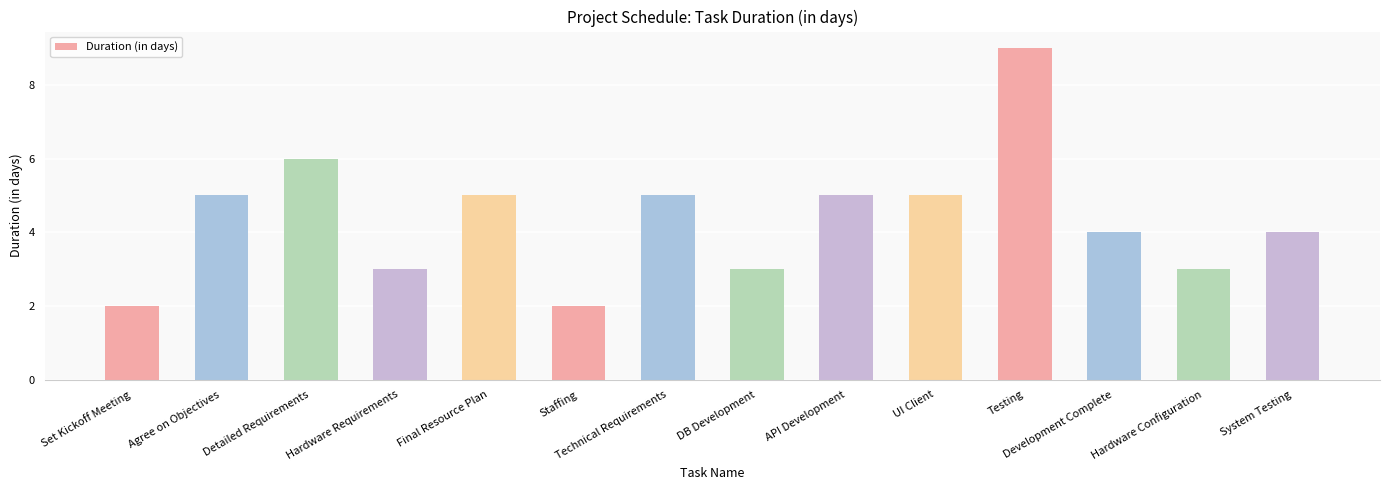

How many data points are less than 5?

7